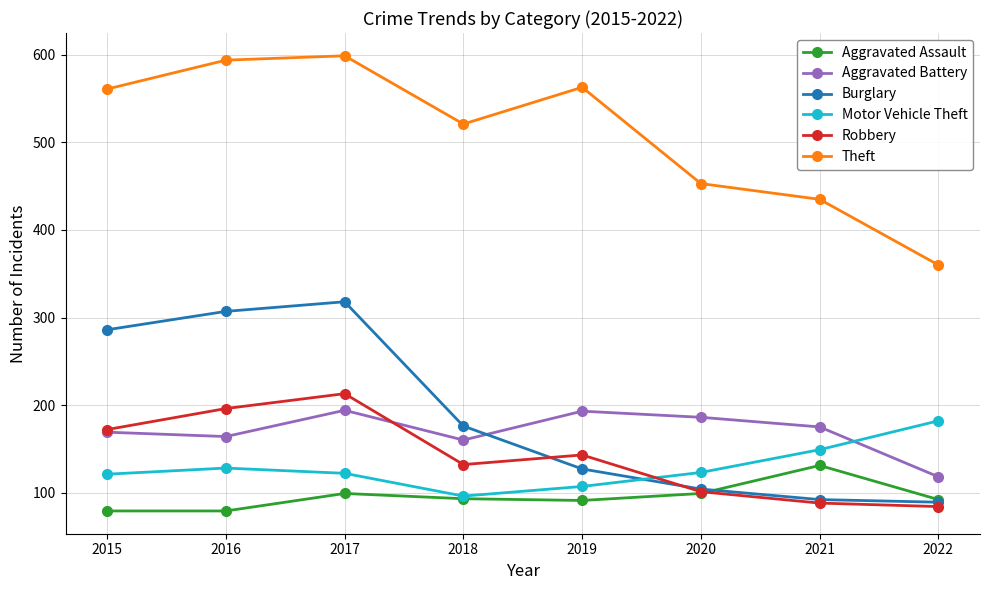

What are all the series names shown in the legend?

Aggravated Assault, Aggravated Battery, Burglary, Motor Vehicle Theft, Robbery, Theft